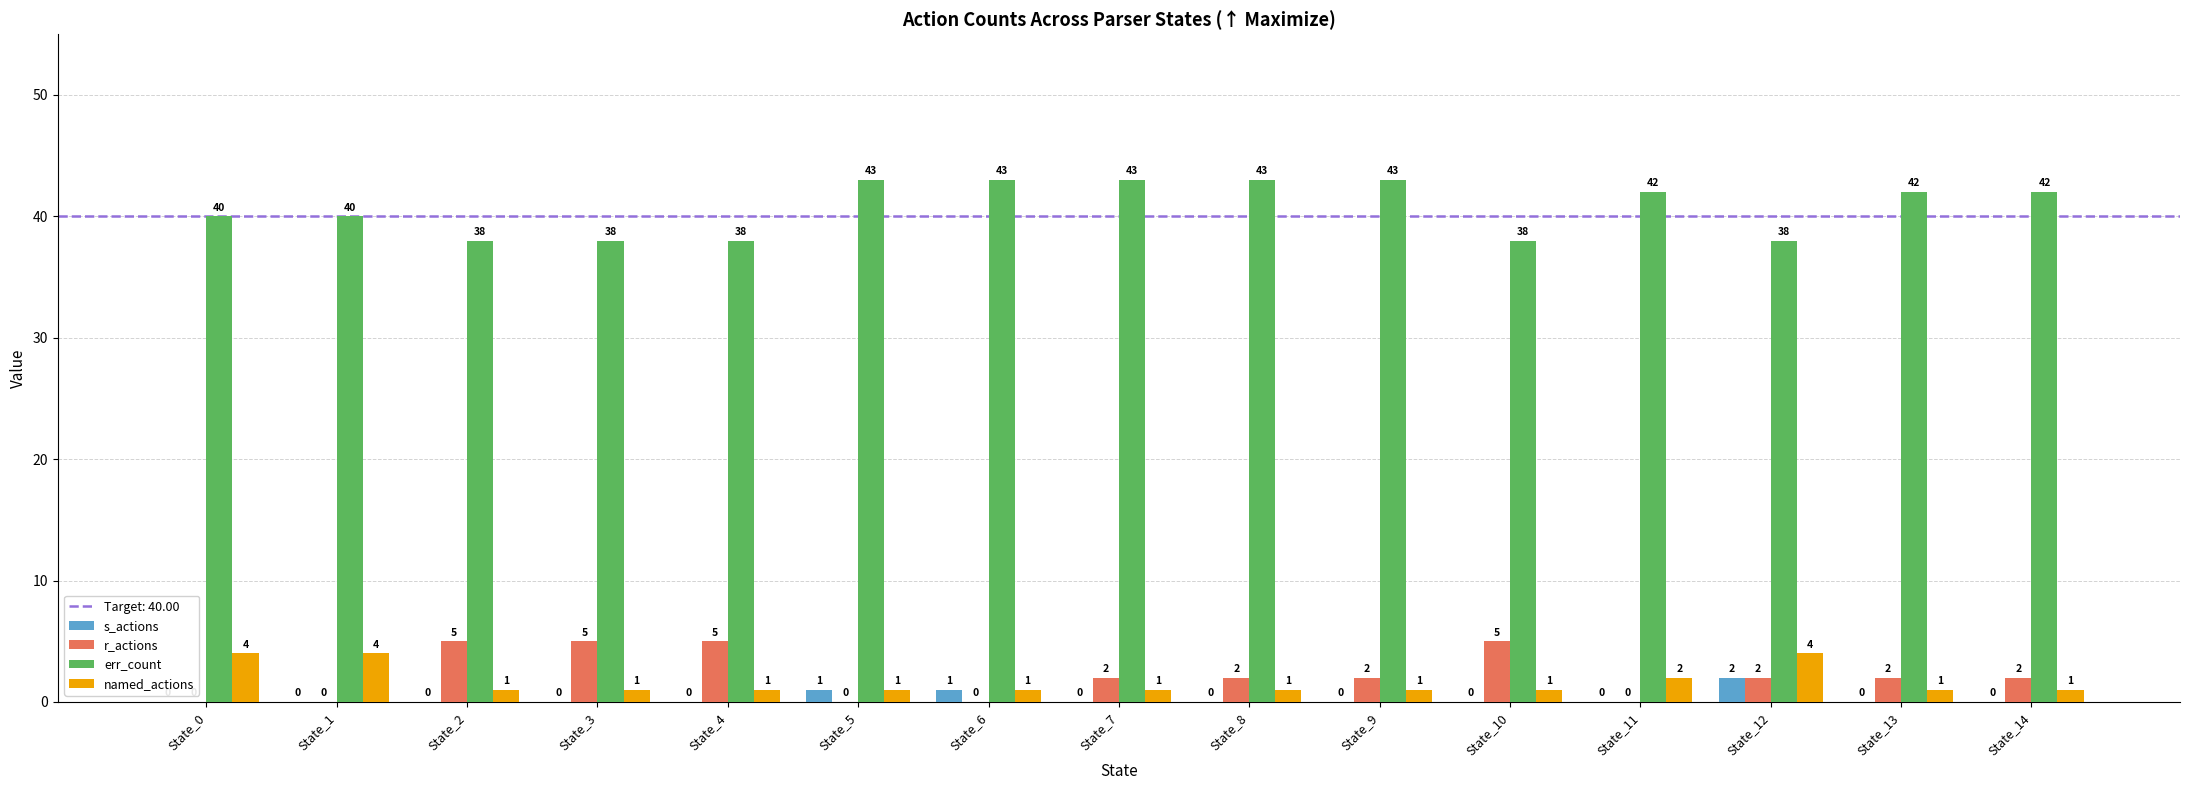

What is the highest value of the err_count series?

43